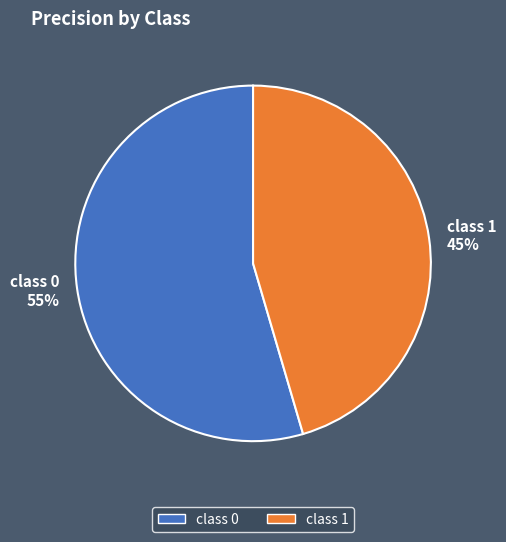

Combined, do class 1 and class 0 account for over 50%?

Yes